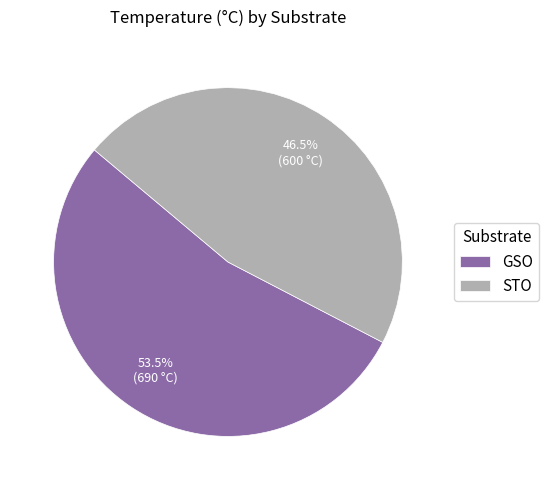

Which category has the biggest portion of the pie?

GSO